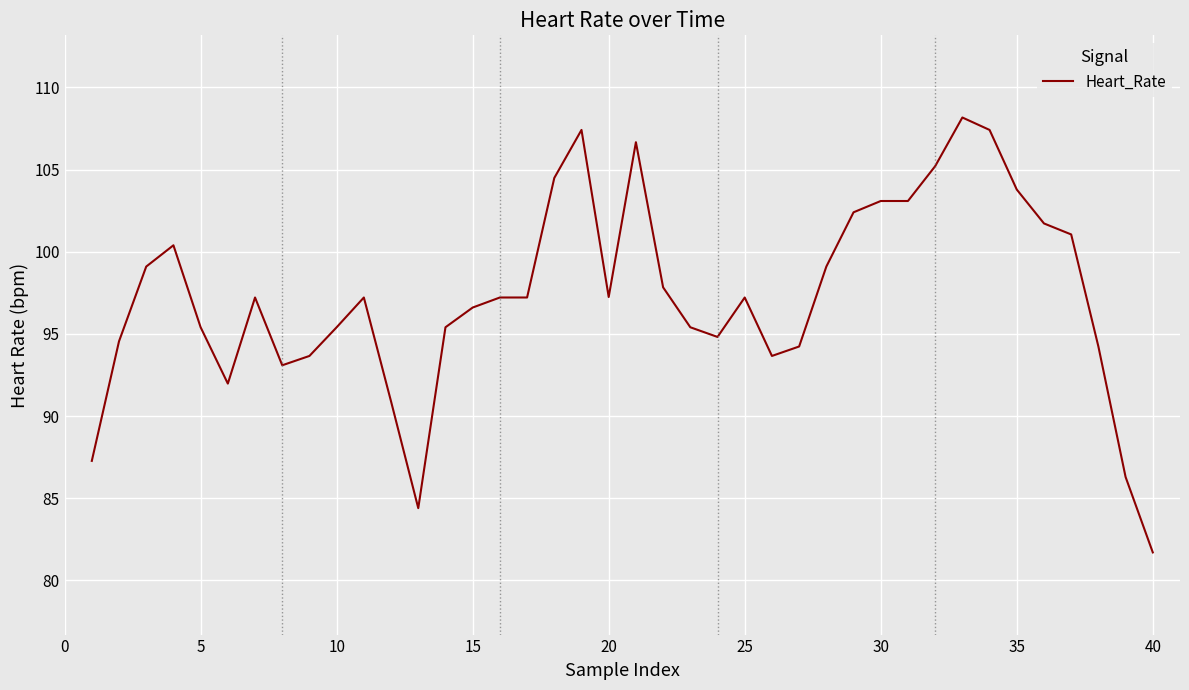

What is the difference between the maximum and minimum values?

26.5